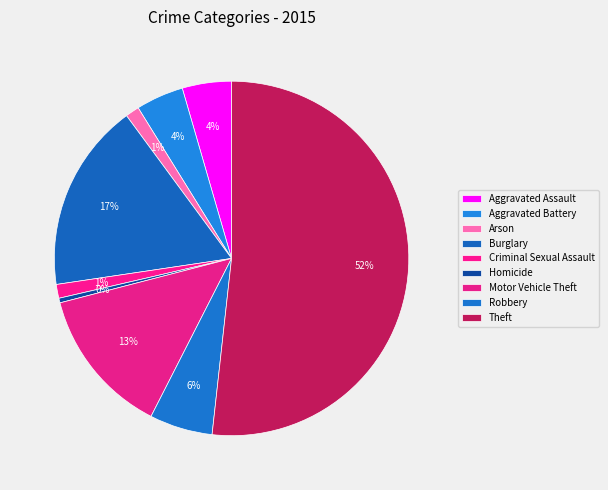

How many segments does this pie chart have?

9